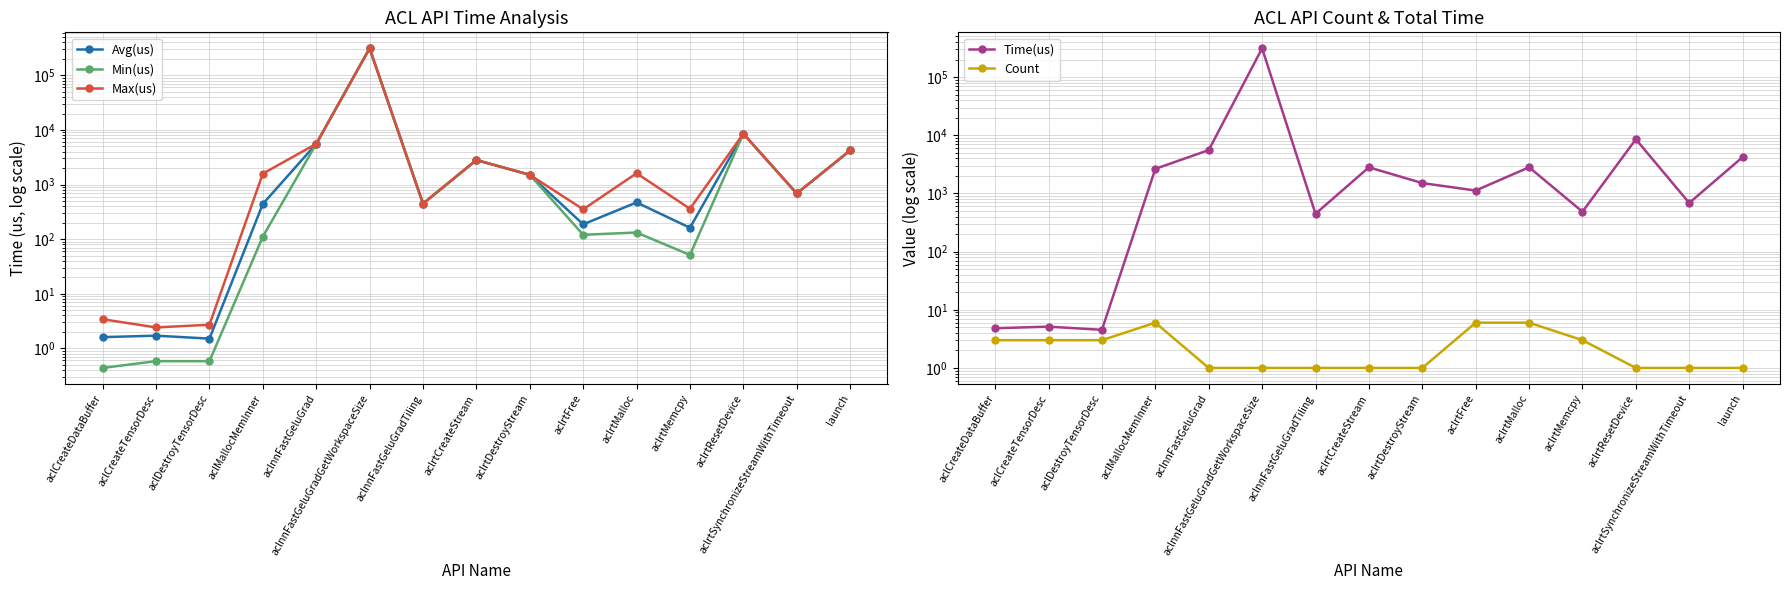

How many data points in Max(us) are less than 1507?

7